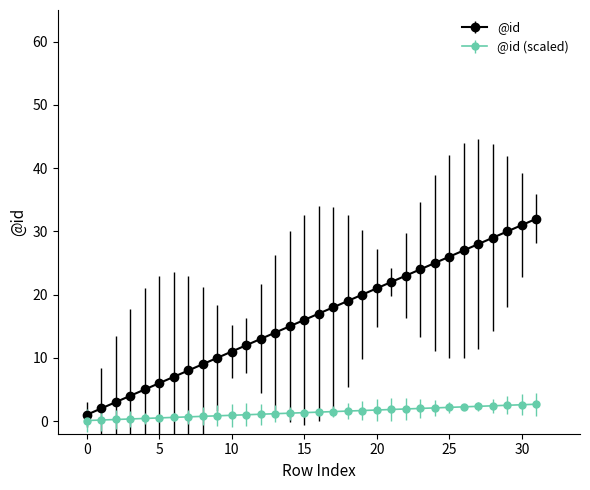

Which series has the widest spread of values?

@id